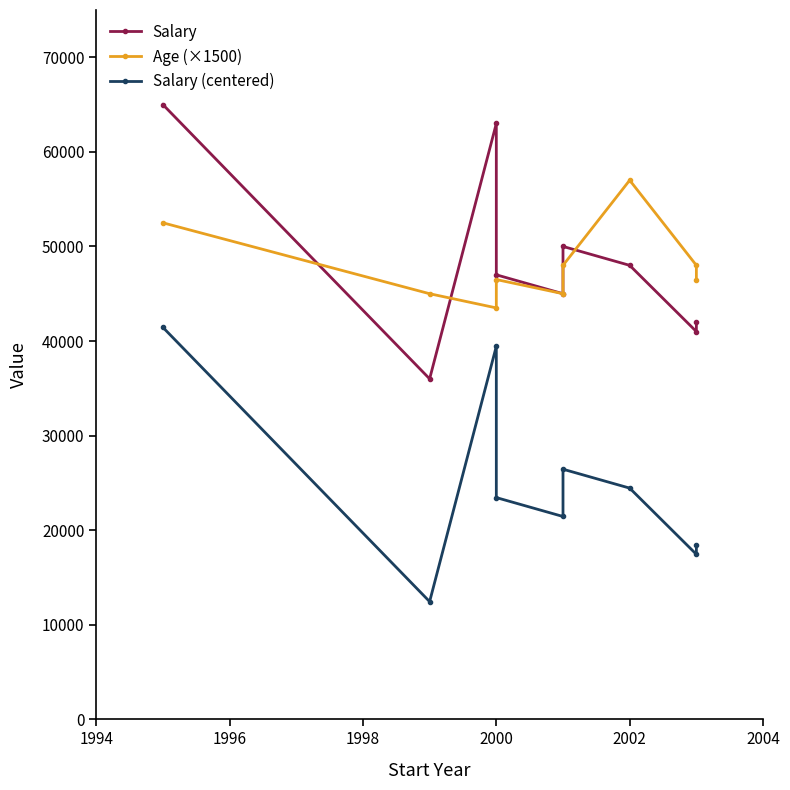

True or false: Salary (centered) and Salary intersect in this chart.

False